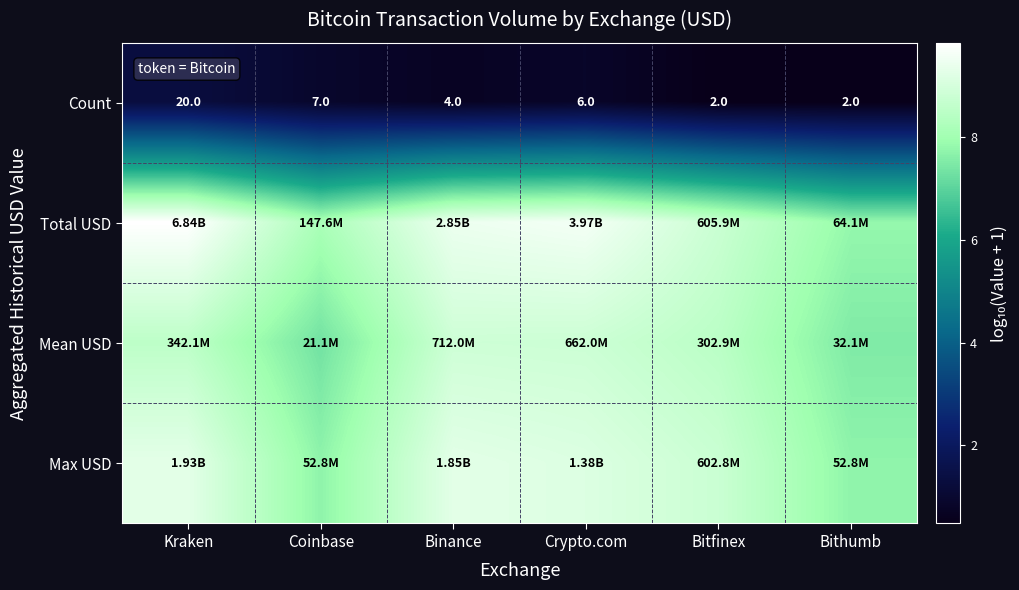

What is the difference between the Total USD values at Bitfinex and Crypto.com?

0.8